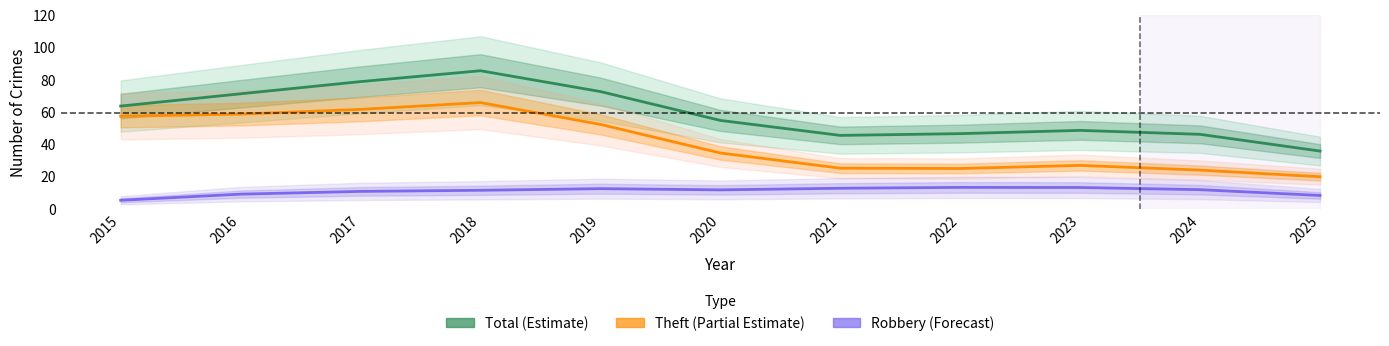

Where is the first local minimum for Robbery?

2020